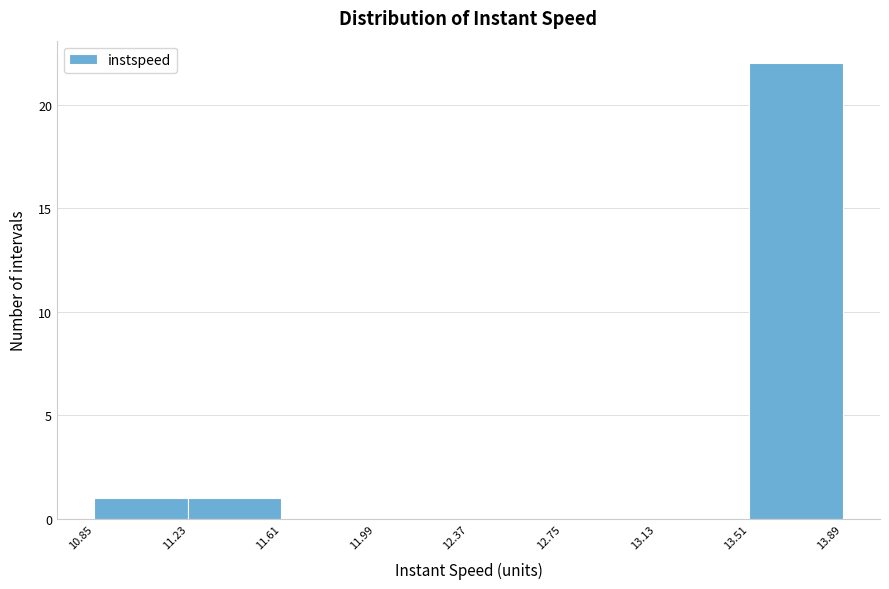

Reading left to right, transcribe this chart: for each bar, give the range it covers on the x-axis and its height. The values are not printed on the chart, so give them approximately, as read against the axis.

10.85 to 11.23: 1
11.23 to 11.61: 1
11.61 to 11.99: 0
11.99 to 12.37: 0
12.37 to 12.75: 0
12.75 to 13.13: 0
13.13 to 13.51: 0
13.51 to 13.89: 22